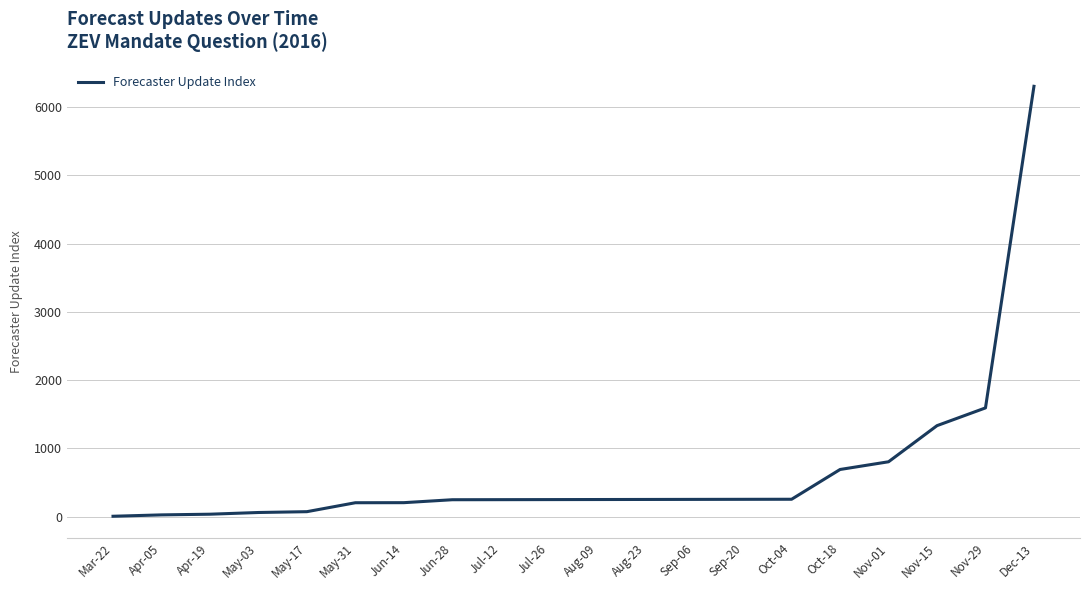

Where is the data nearest to the value 3154?

Nov-29